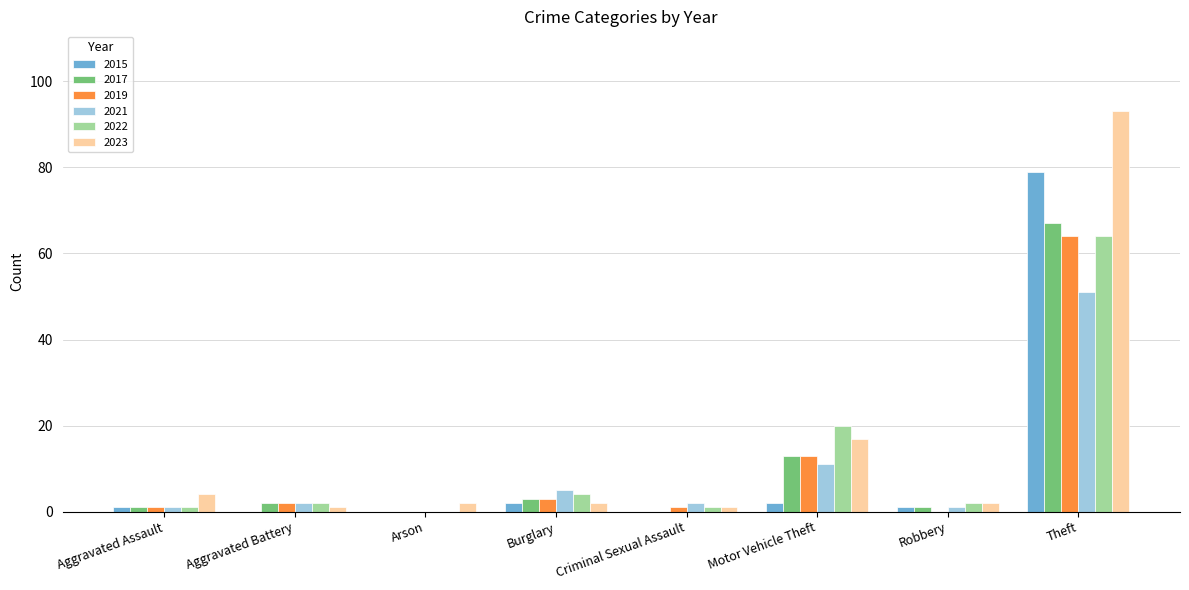

Reading left to right, extract all data points from this chart.

2015: Aggravated Assault=1	Aggravated Battery=0	Arson=0	Burglary=2	Criminal Sexual Assault=0	Motor Vehicle Theft=2	Robbery=1	Theft=79
2017: Aggravated Assault=1	Aggravated Battery=2	Arson=0	Burglary=3	Criminal Sexual Assault=0	Motor Vehicle Theft=13	Robbery=1	Theft=67
2019: Aggravated Assault=1	Aggravated Battery=2	Arson=0	Burglary=3	Criminal Sexual Assault=1	Motor Vehicle Theft=13	Robbery=0	Theft=64
2021: Aggravated Assault=1	Aggravated Battery=2	Arson=0	Burglary=5	Criminal Sexual Assault=2	Motor Vehicle Theft=11	Robbery=1	Theft=51
2022: Aggravated Assault=1	Aggravated Battery=2	Arson=0	Burglary=4	Criminal Sexual Assault=1	Motor Vehicle Theft=20	Robbery=2	Theft=64
2023: Aggravated Assault=4	Aggravated Battery=1	Arson=2	Burglary=2	Criminal Sexual Assault=1	Motor Vehicle Theft=17	Robbery=2	Theft=93